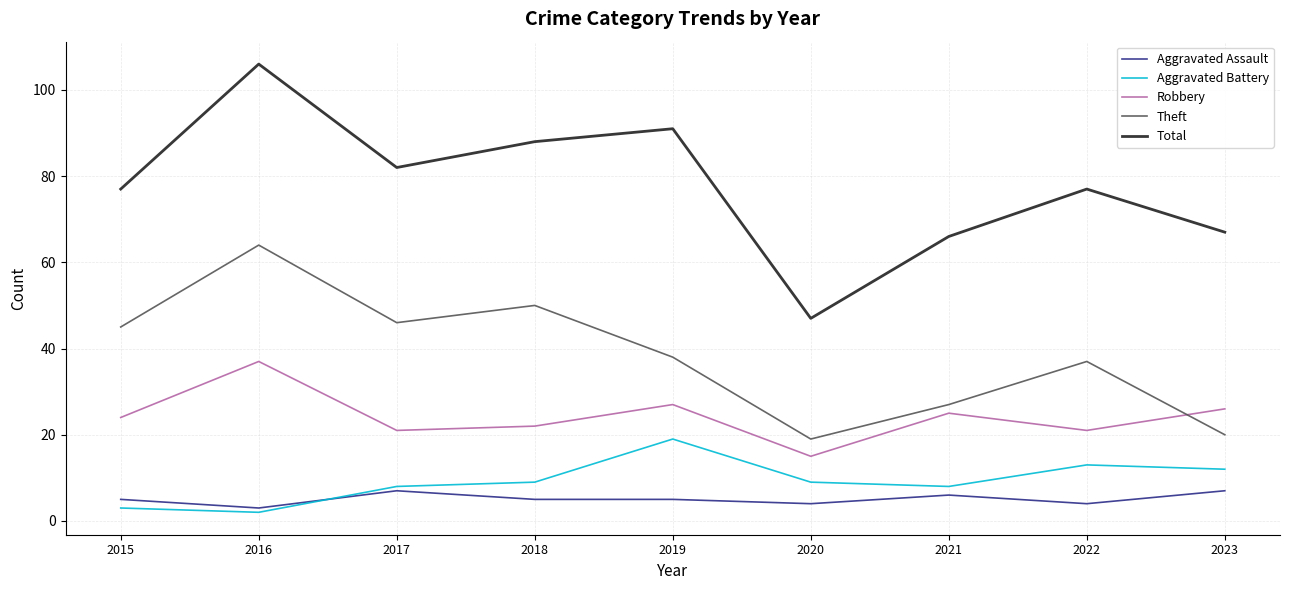

True or false: Aggravated Battery has more than 1 points higher than both neighbors.

True